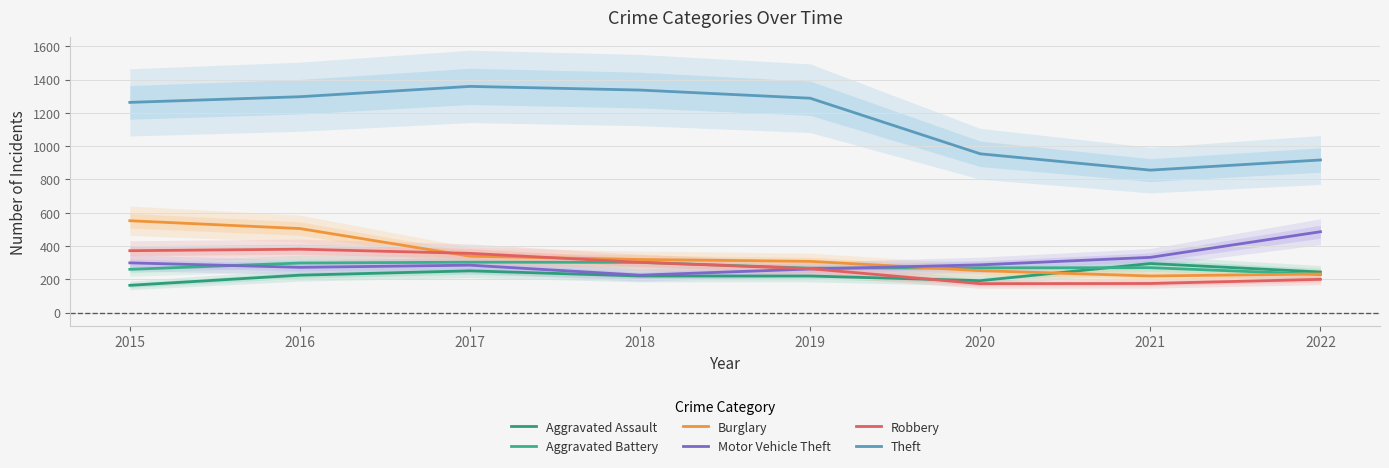

Is this an area chart (filled region under the line)?

No